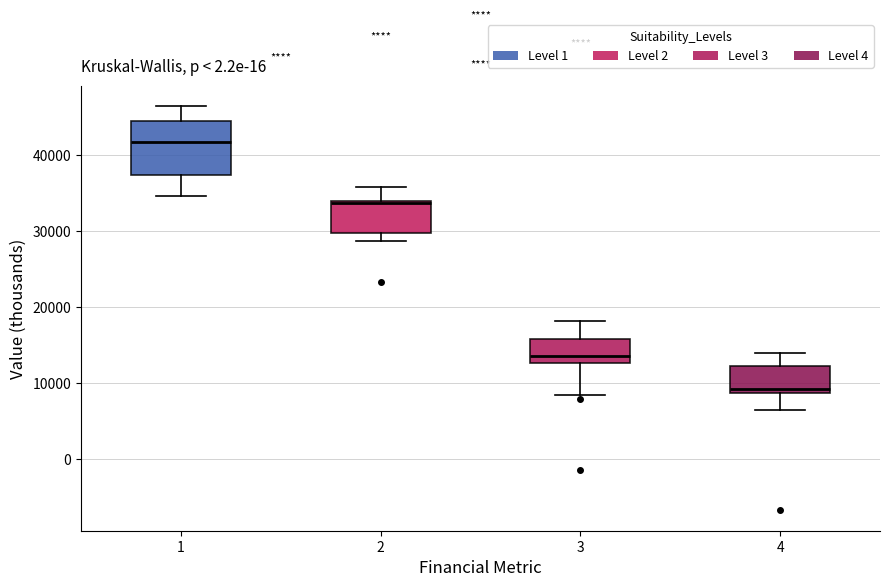

Which box's median line is the highest?

1